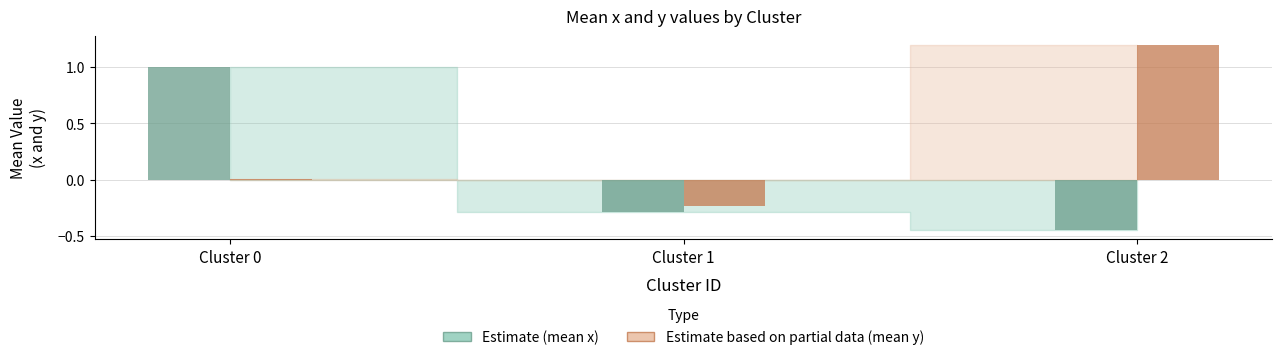

Are the bars grouped side by side (vs. stacked)?

Yes